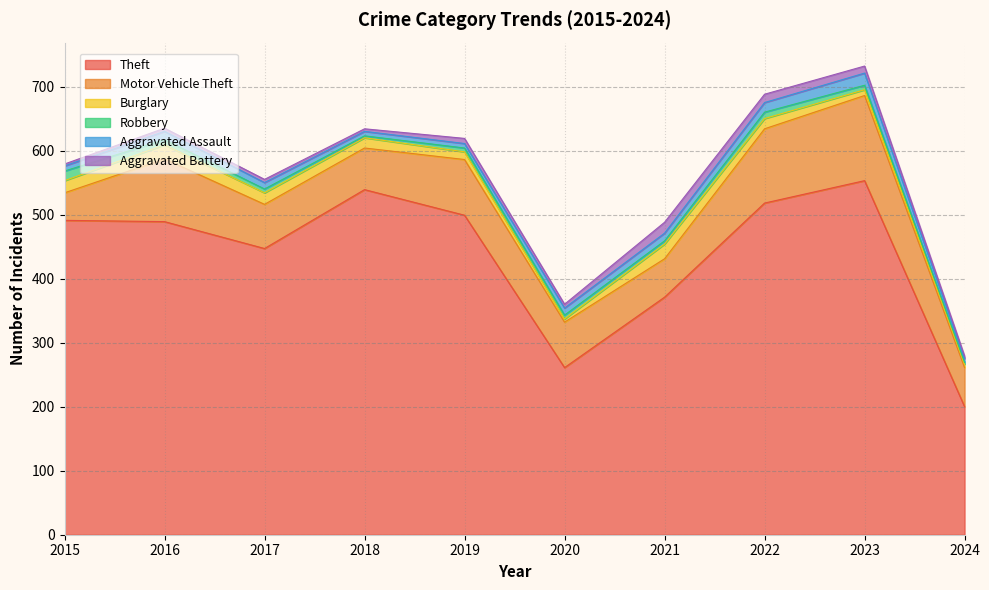

Reading right to left, transcribe all the data shown in this chart.

Theft: 2024=200	2023=553	2022=518	2021=371	2020=261	2019=499	2018=539	2017=447	2016=489	2015=491
Motor Vehicle Theft: 2024=61	2023=133	2022=116	2021=60	2020=71	2019=87	2018=65	2017=69	2016=98	2015=43
Burglary: 2024=5	2023=9	2022=16	2021=23	2020=5	2019=12	2018=16	2017=18	2016=22	2015=19
Robbery: 2024=3	2023=7	2022=10	2021=5	2020=6	2019=6	2018=3	2017=6	2016=8	2015=15
Aggravated Assault: 2024=6	2023=19	2022=15	2021=12	2020=11	2019=7	2018=7	2017=10	2016=13	2015=8
Aggravated Battery: 2024=4	2023=11	2022=13	2021=17	2020=6	2019=8	2018=4	2017=5	2016=5	2015=3